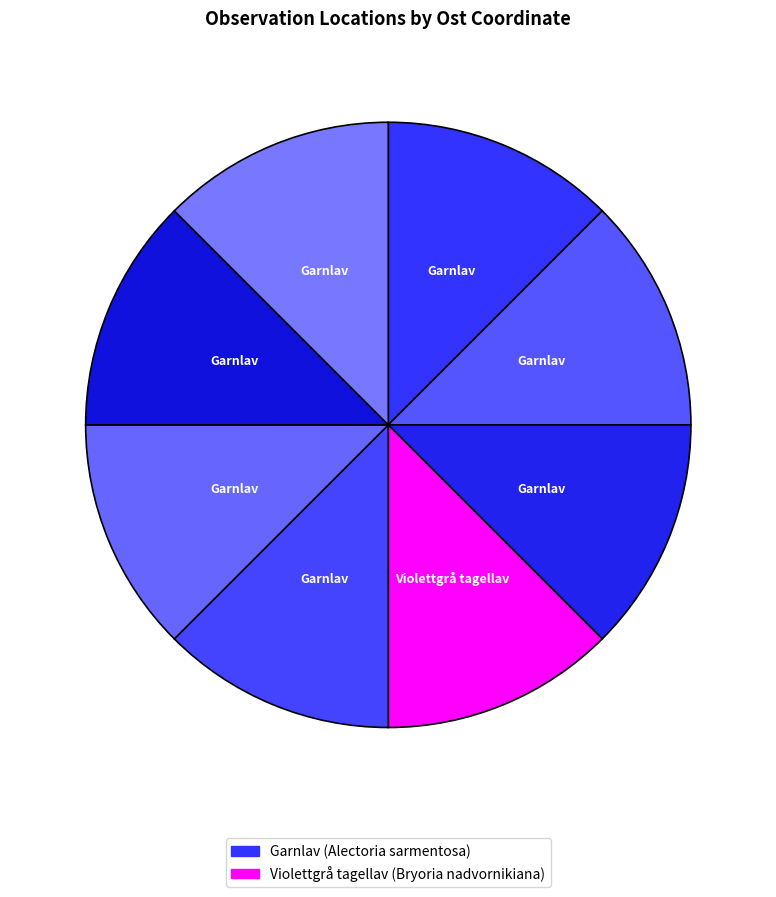

What is the largest slice in the pie chart?

Garnlav (105162045)